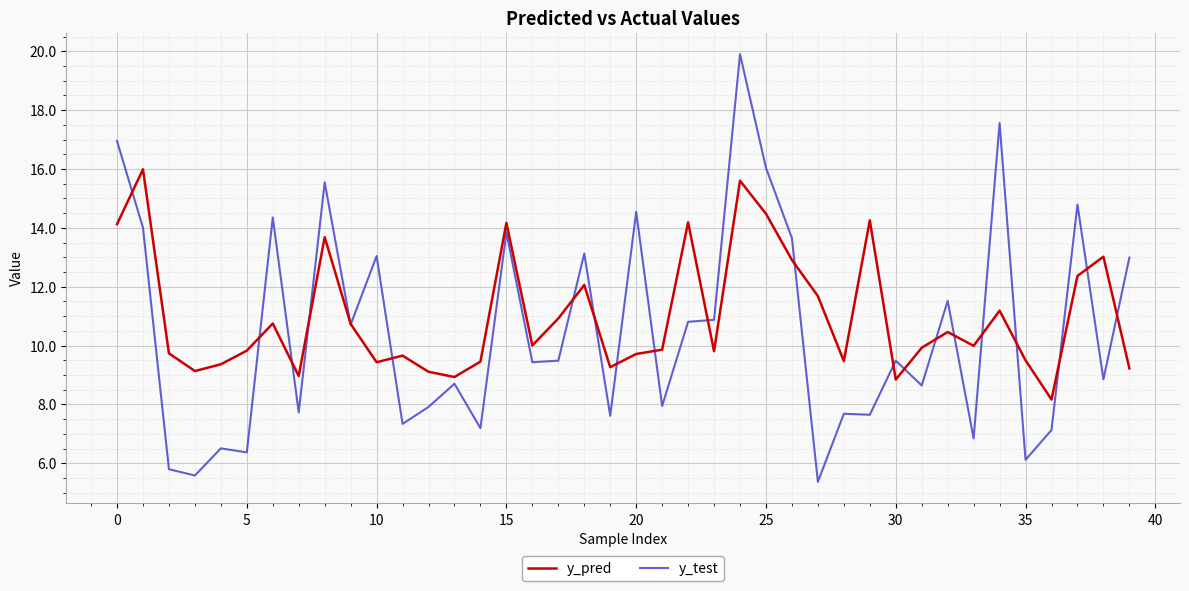

Does the chart display data point markers on the line(s)?

No